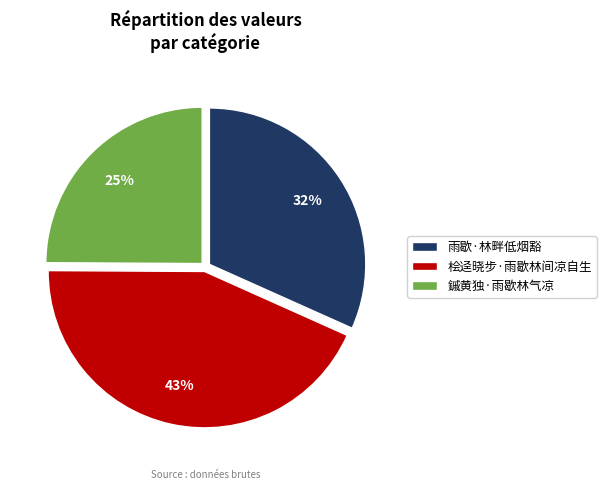

Which has a higher value, 桧迳晓步·雨歇林间凉自生 or 雨歇·林畔低烟豁?

桧迳晓步·雨歇林间凉自生